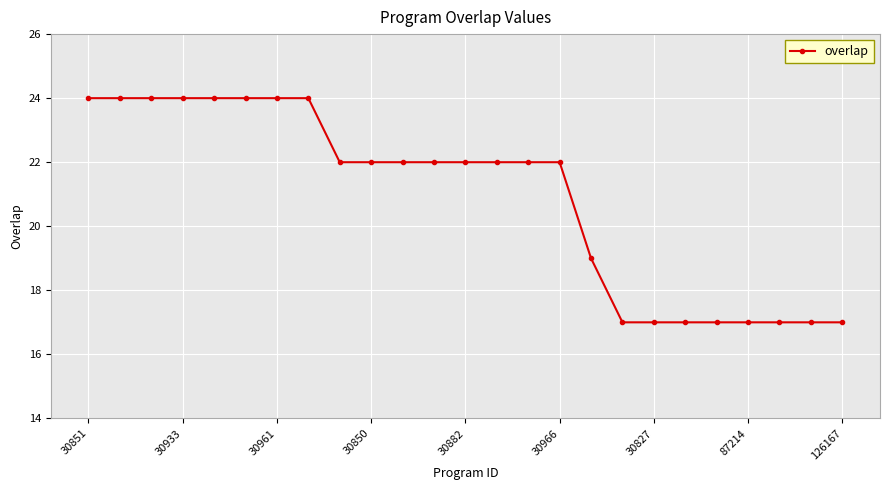

What is the sum of all values?

523